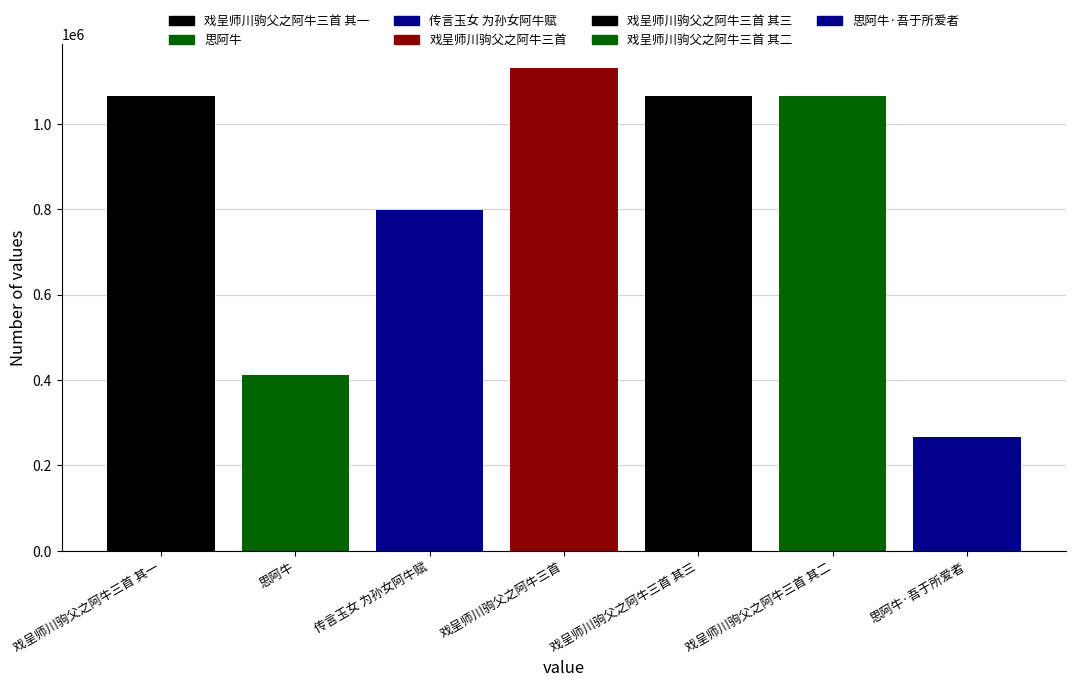

How many categories are shown in the chart?

1